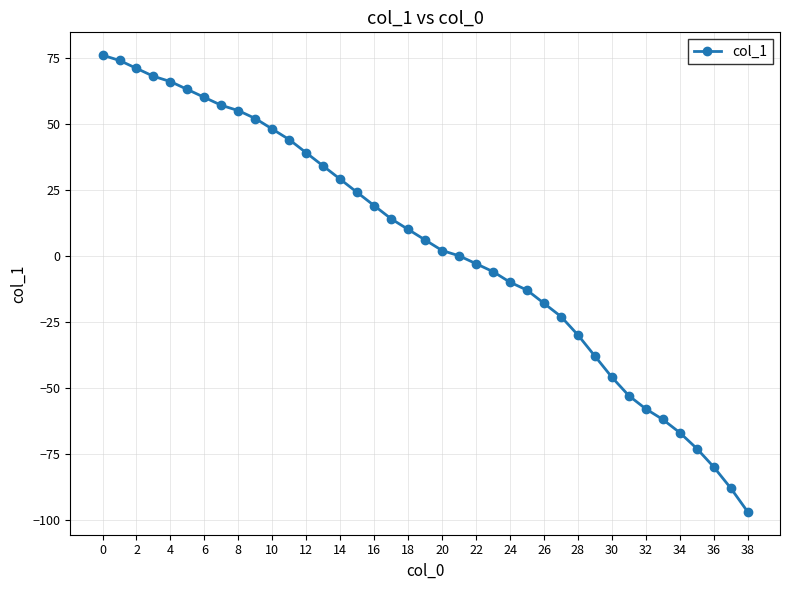

Is this an area chart (filled region under the line)?

No